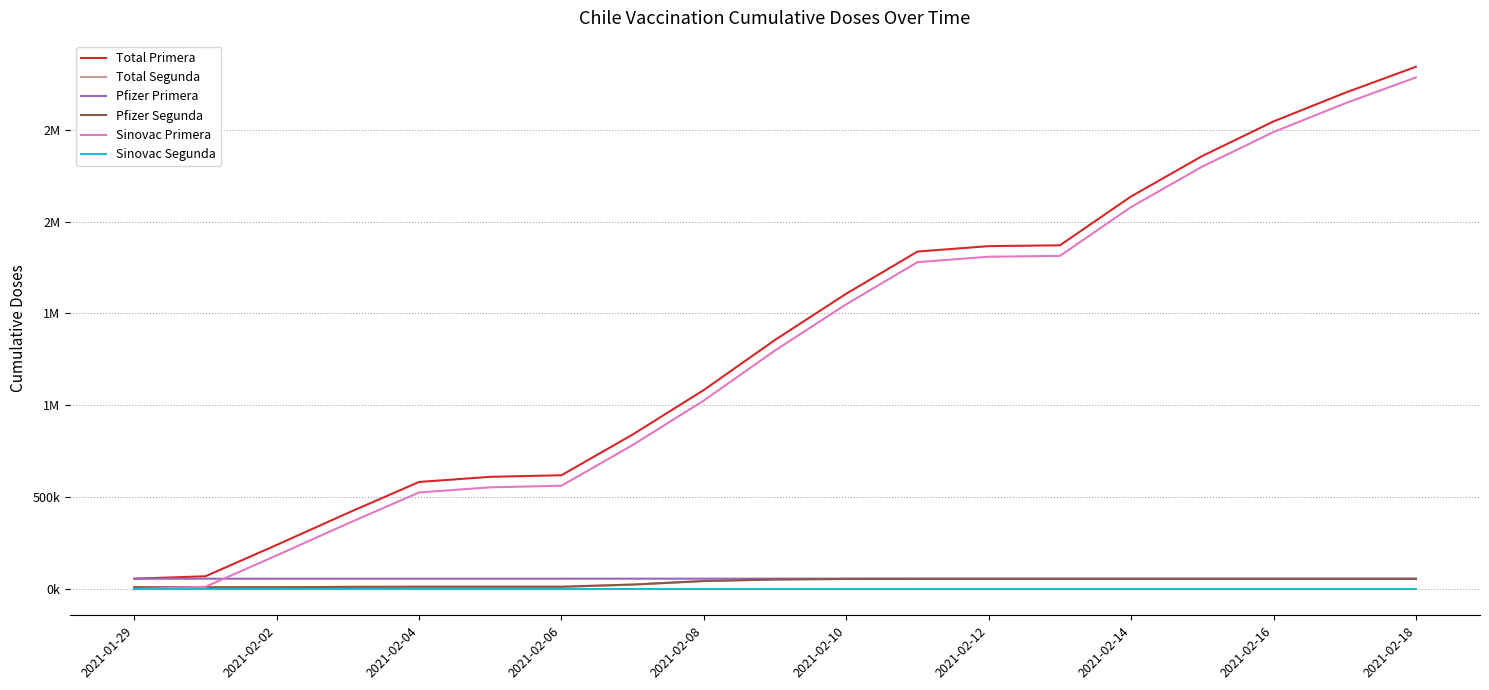

Is this an area chart (filled region under the line)?

No